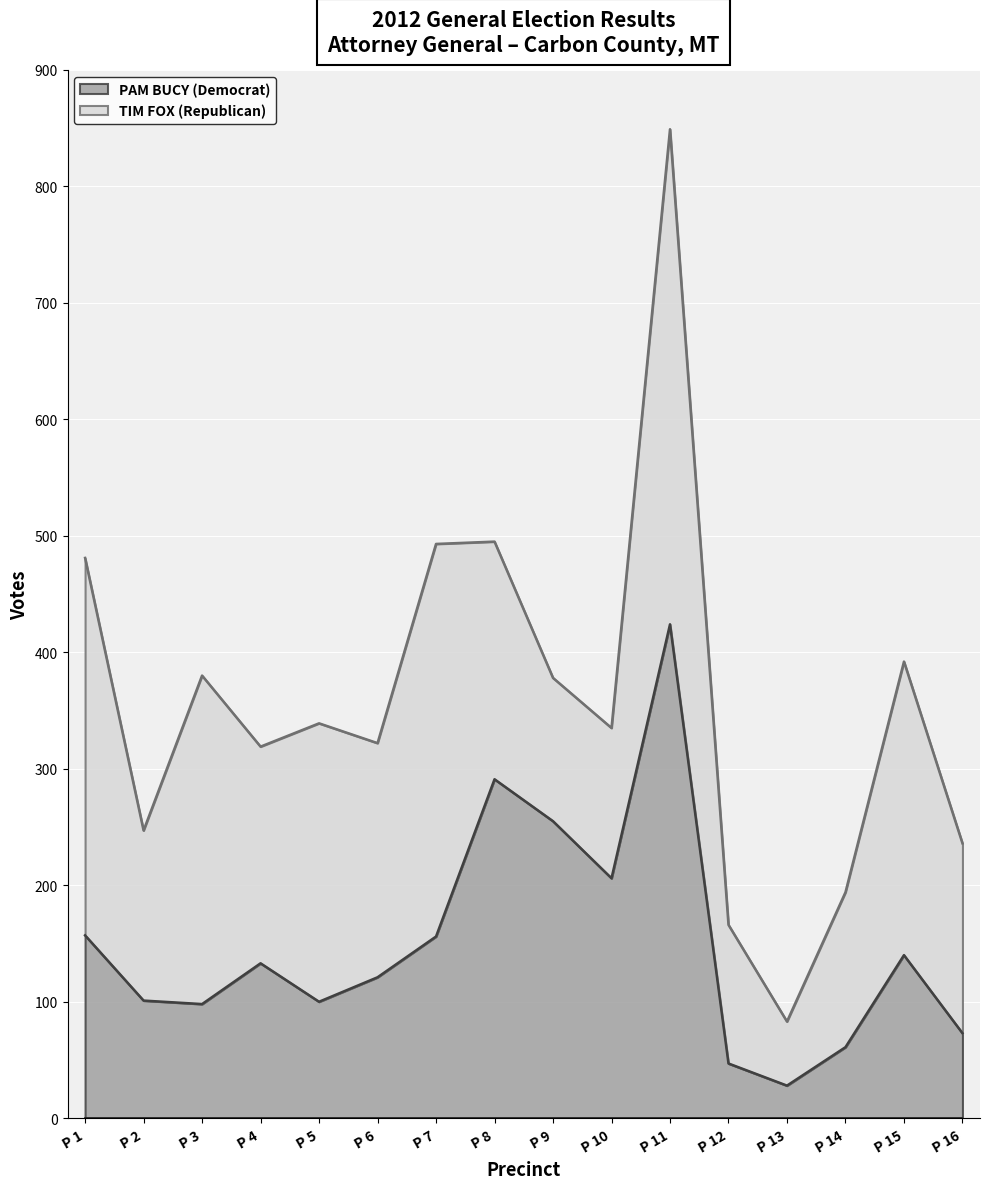

List the labels in order of value, smallest first.

P 13, P 12, P 14, P 16, P 3, P 5, P 2, P 6, P 4, P 15, P 7, P 1, P 10, P 9, P 8, P 11